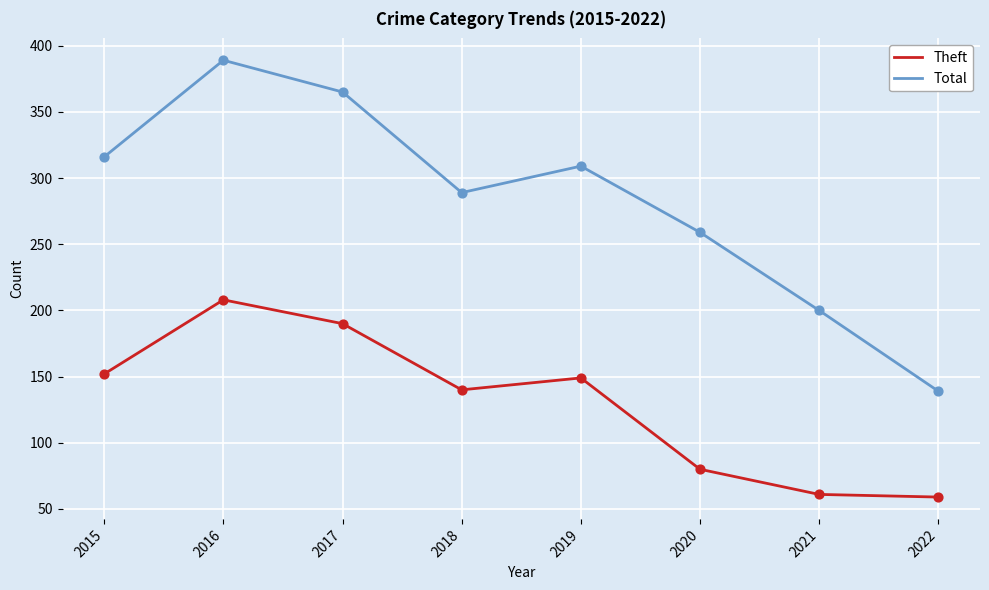

Which series changed the most between 2015 and 2018?

Total